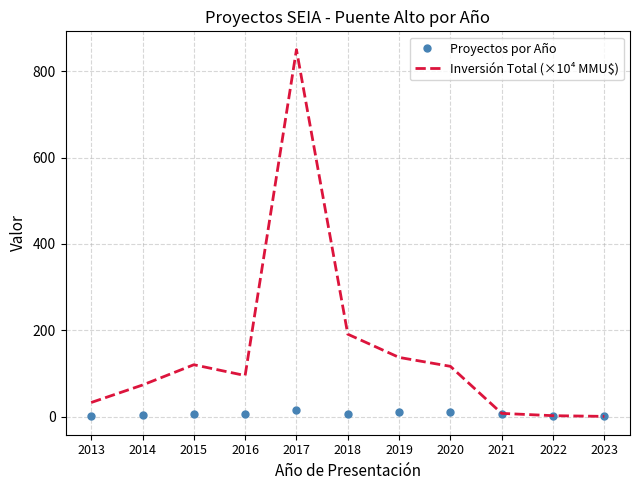

What is the approximate value of Inversión Total (×10⁴ MMU$) at 2018?

190.8